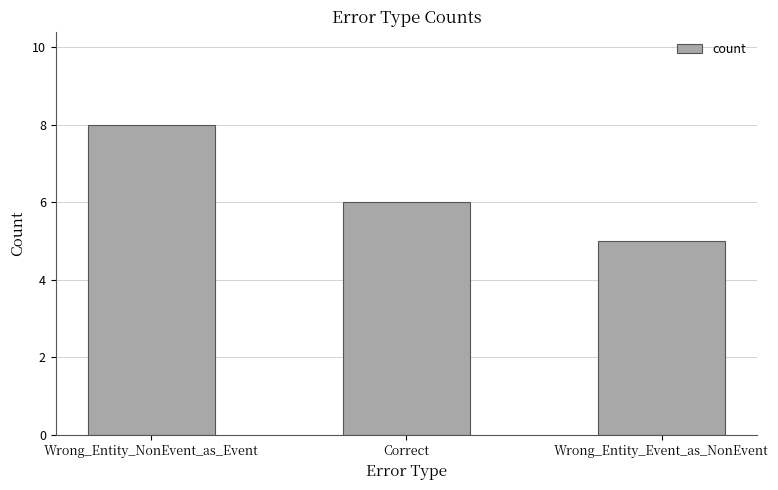

What is the value of the 1st bar from the left?

8